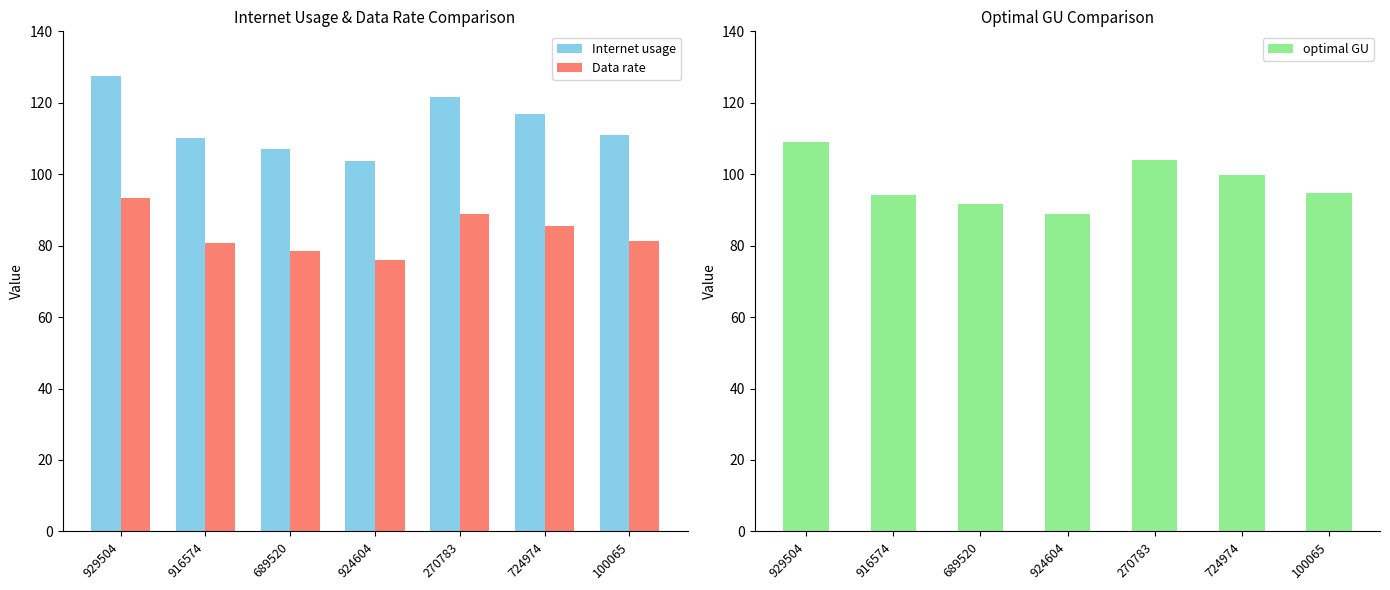

What is the label of the 1st bar from the right?

100065